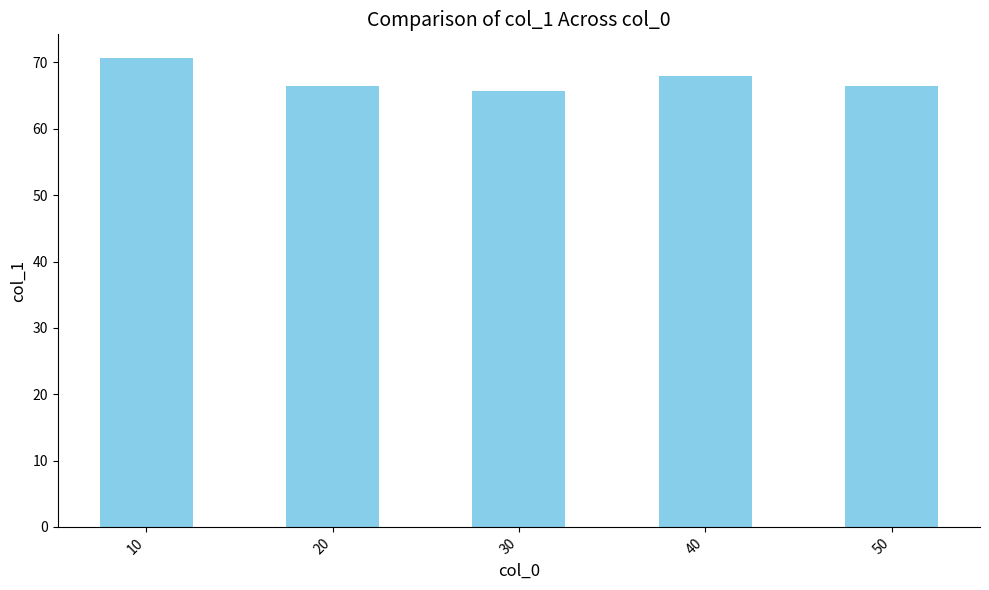

Reading left to right, extract all data points from this chart.

70.7	66.5	65.8	67.9	66.5